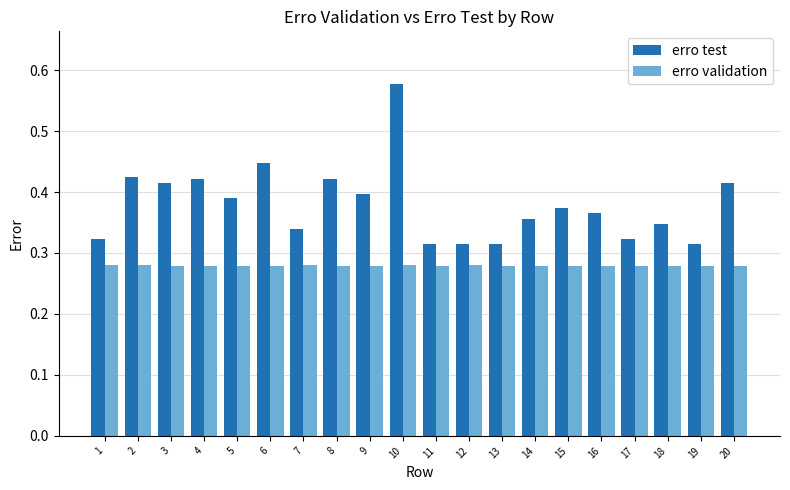

Which series has the widest spread of values?

erro test